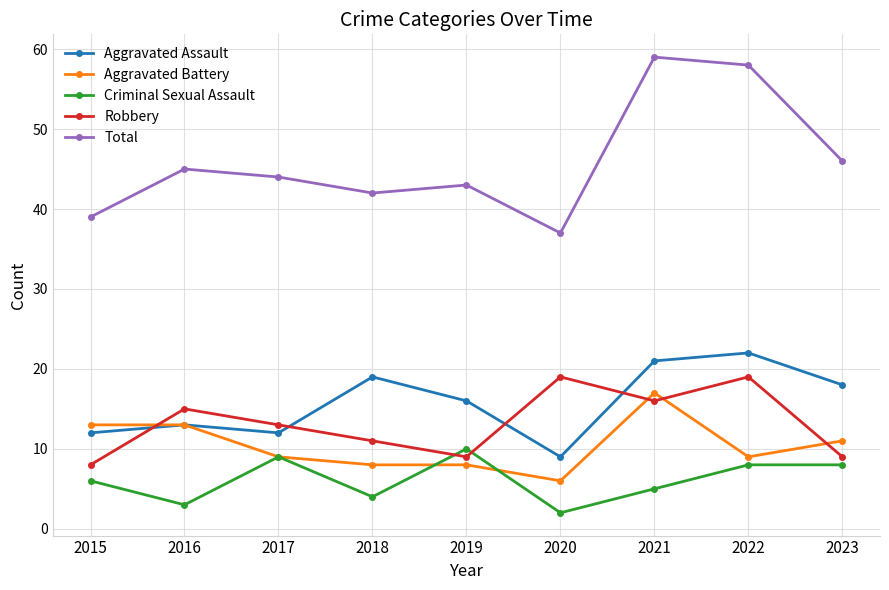

Is it true that Total equals 39 at 2015?

True